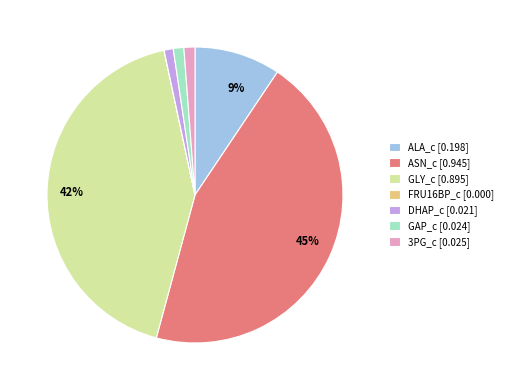

Does any single category account for the majority?

No